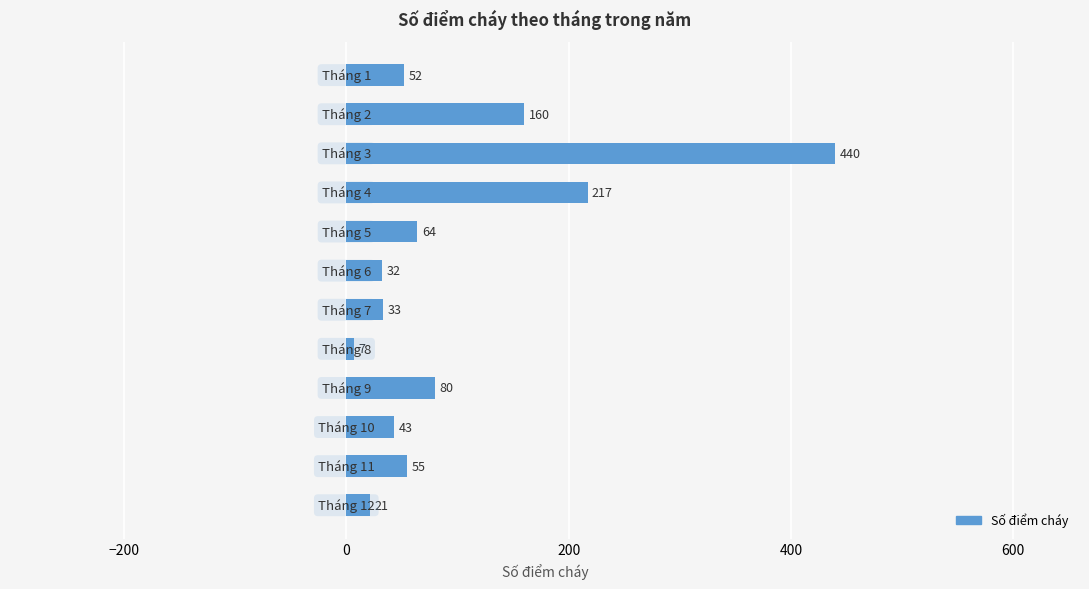

What is the value of the 8th bar from the top?

7